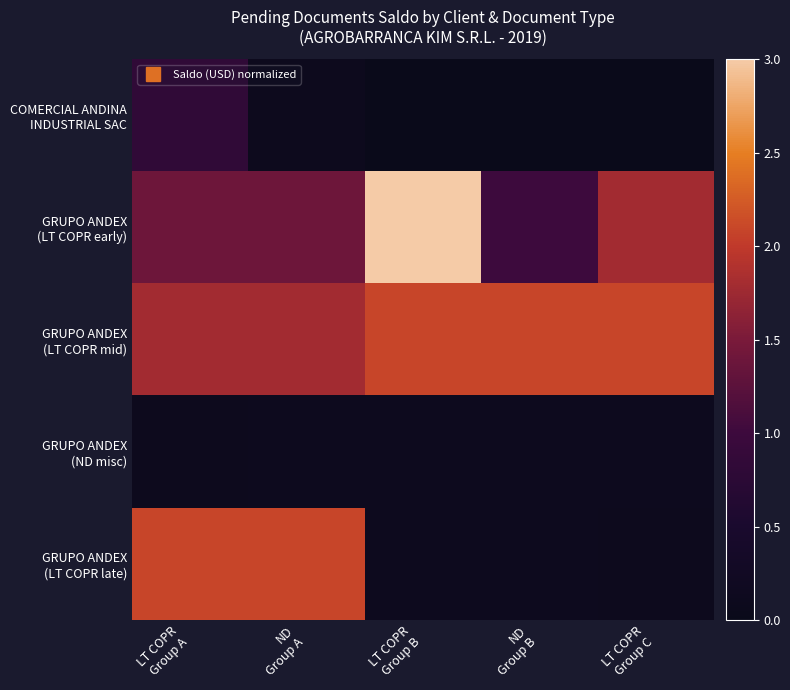

What is the total value across all series at ND
Group B?

3.3